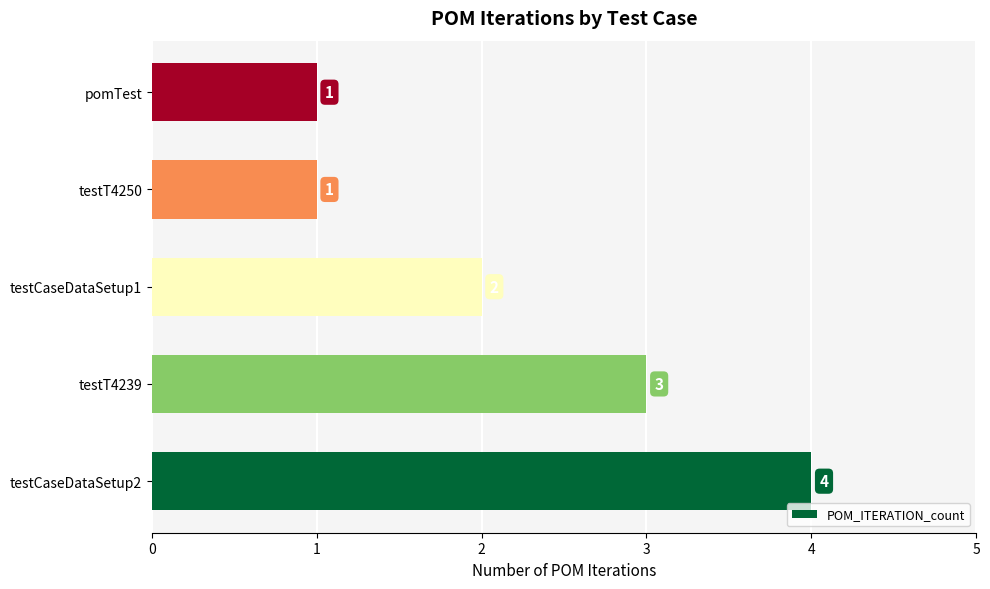

Count the values in the range 1 to 3.

4